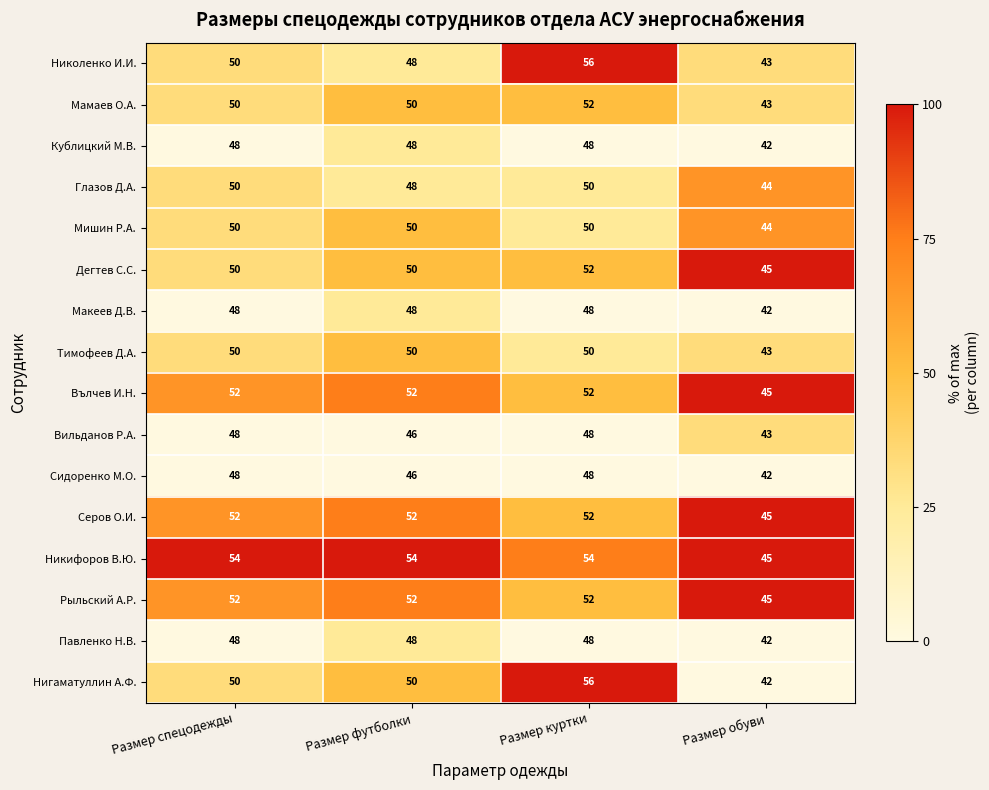

What is the sum of all Тимофеев Д.А. values?

193